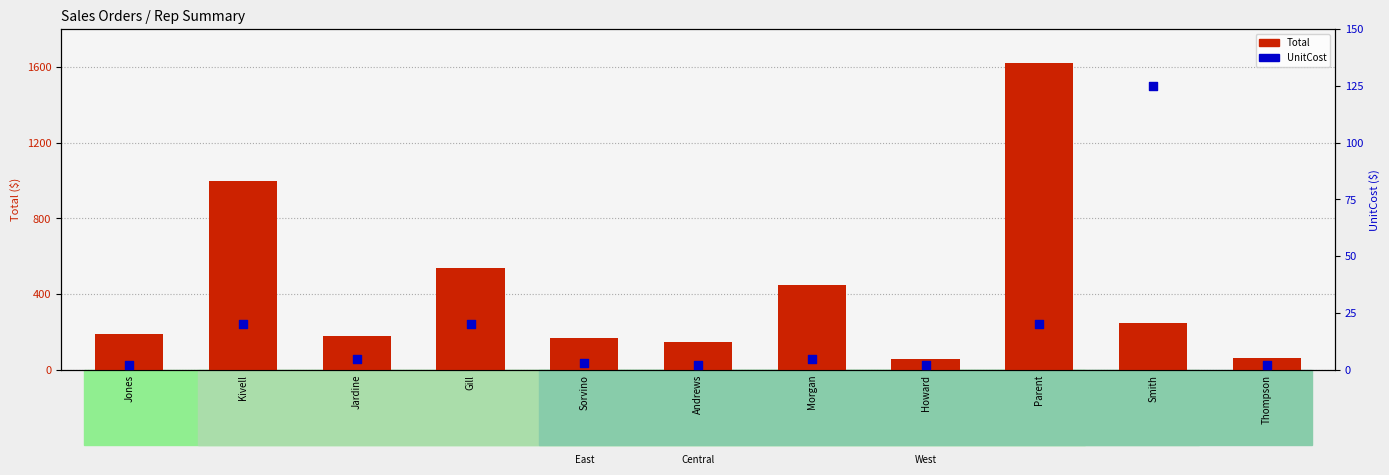

Is the value of UnitCost at Gill greater than the value of Total at Howard?

No